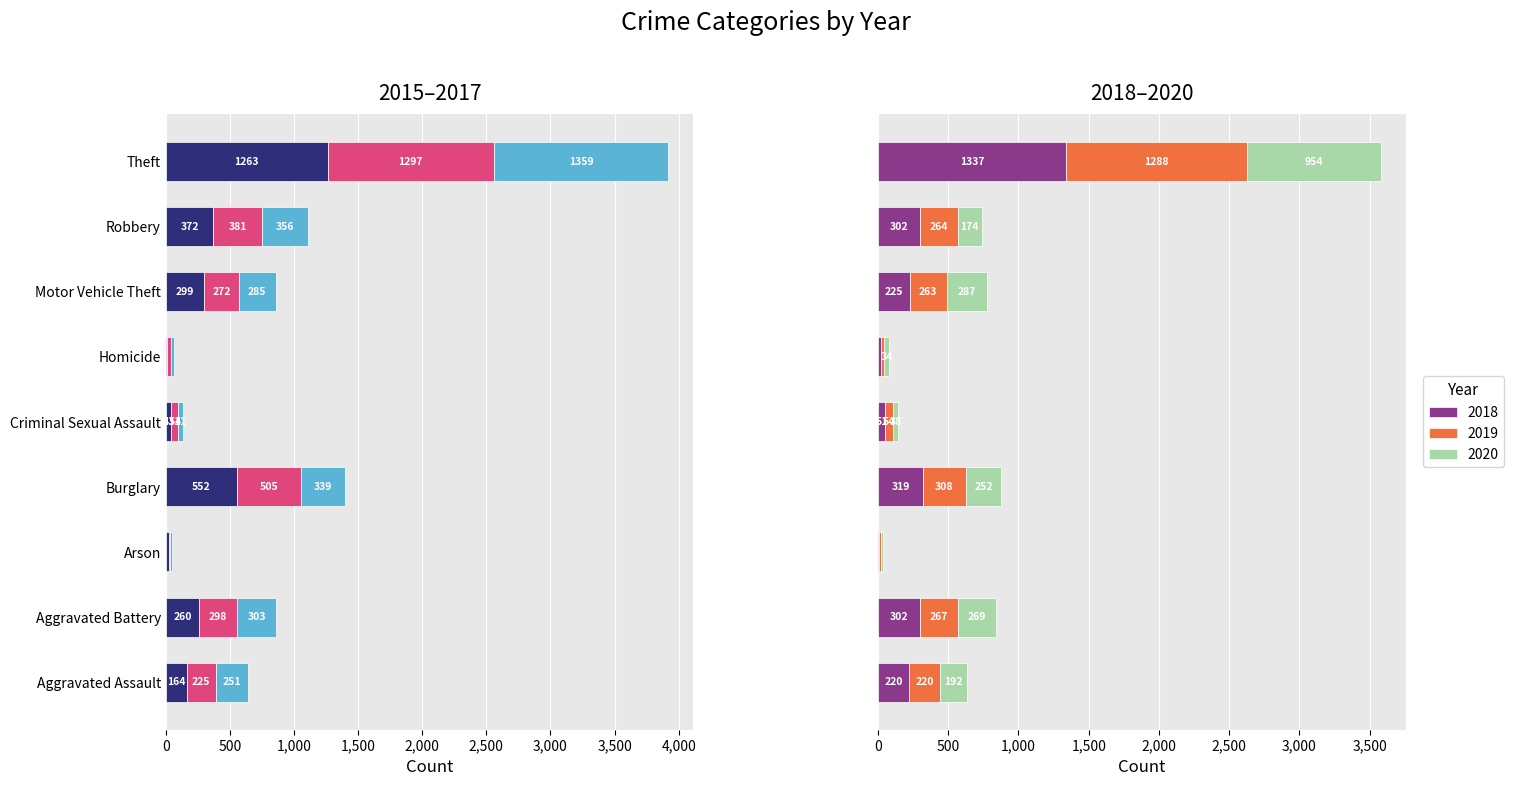

What position from the right is Robbery?

2